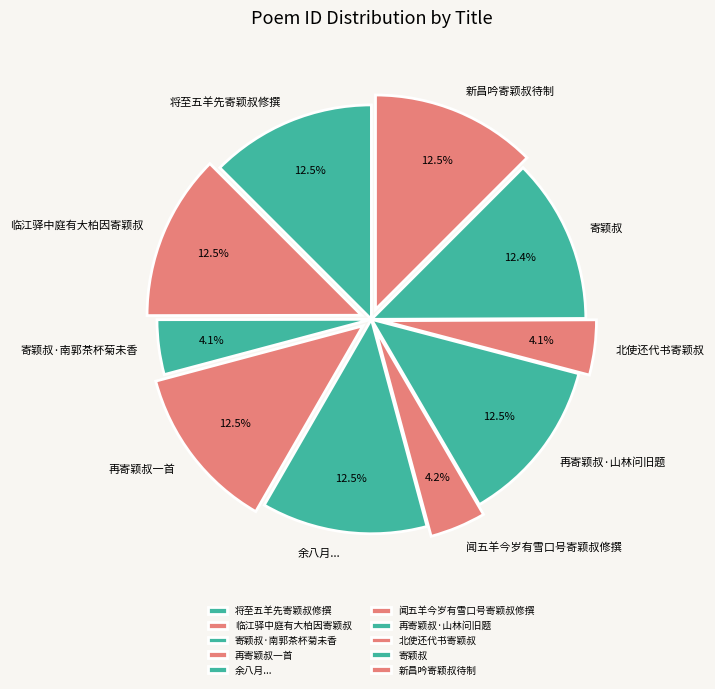

Is there any slice that represents more than half of the pie?

No